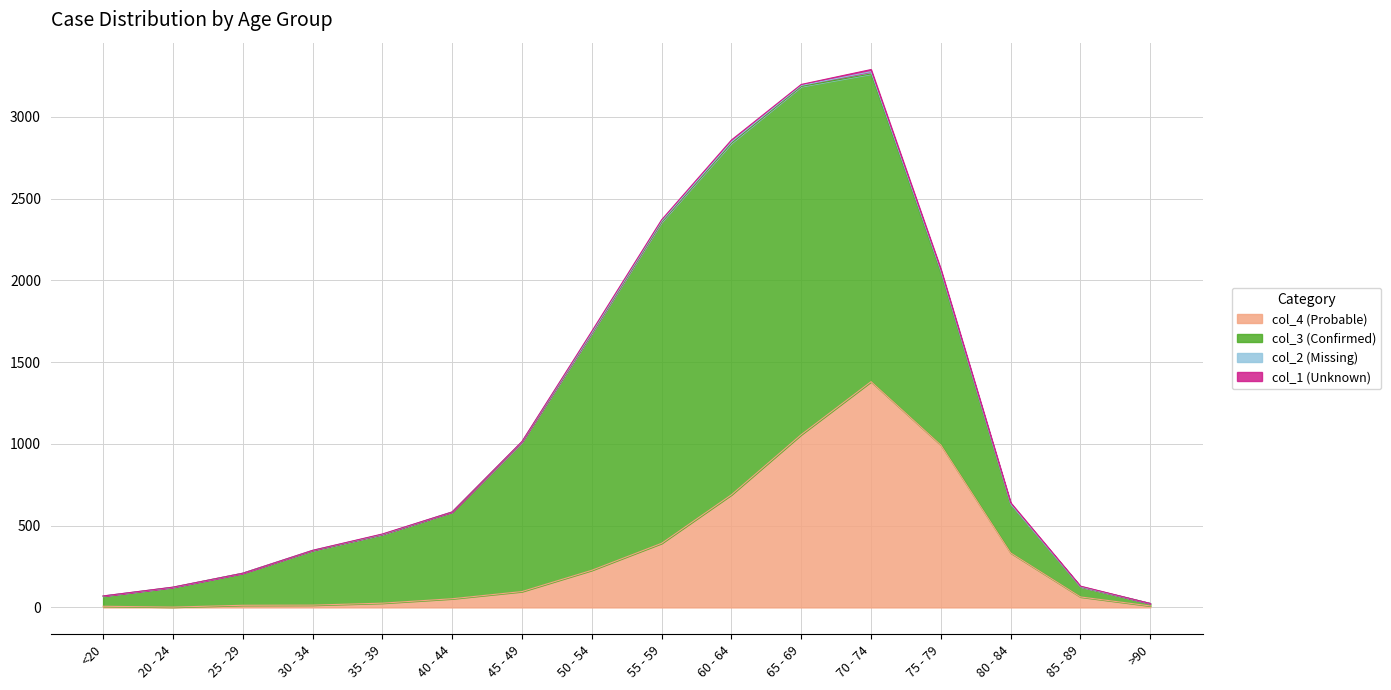

The col_3 series shows 3482 at 60 - 64. True or false?

False